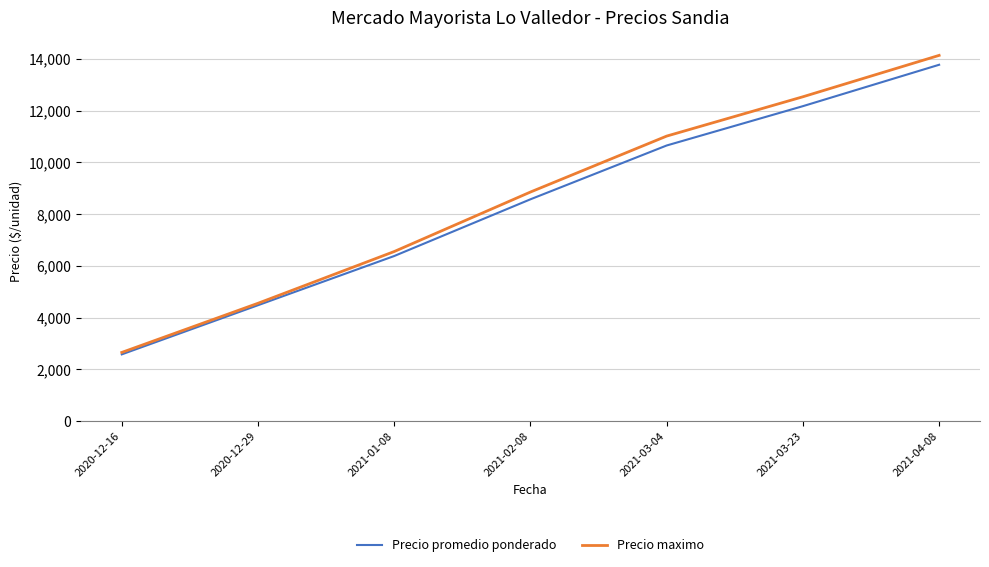

Is the value of Precio promedio ponderado at 2021-03-04 greater than the value of Precio maximo at 2021-02-08?

Yes